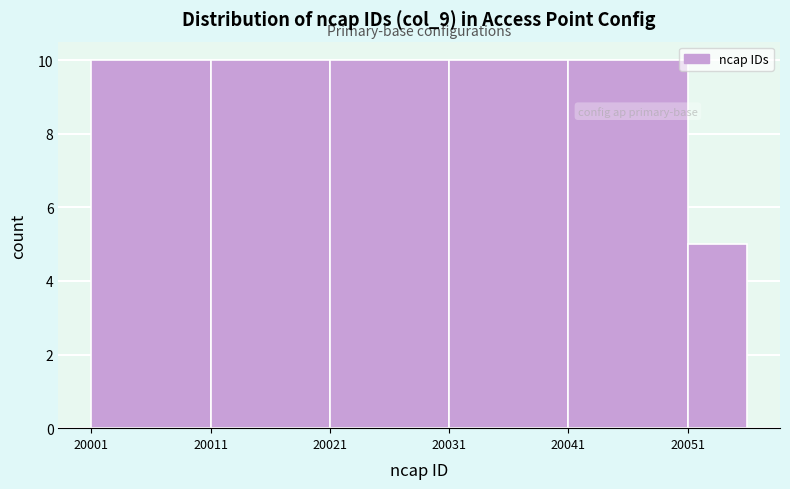

Reading left to right, list every bar in this chart as the range it spans on the x-axis followed by its height. The values are not printed on the chart, so give them approximately, as read against the axis.

20001 to 20011: 10
20011 to 20021: 10
20021 to 20031: 10
20031 to 20041: 10
20041 to 20051: 10
20051 to 20056: 5